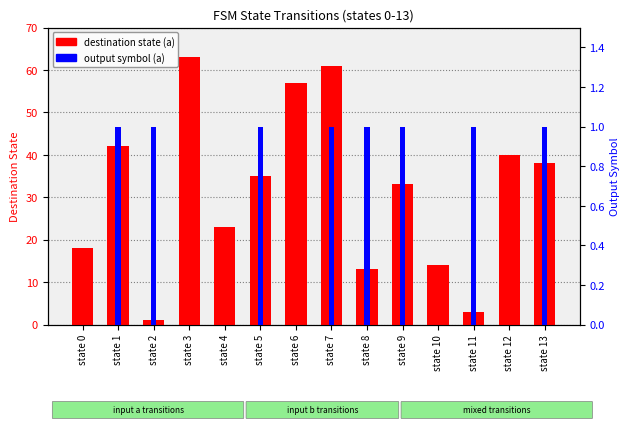

Which series changed the most between state 5 and state 11?

destination state (a)